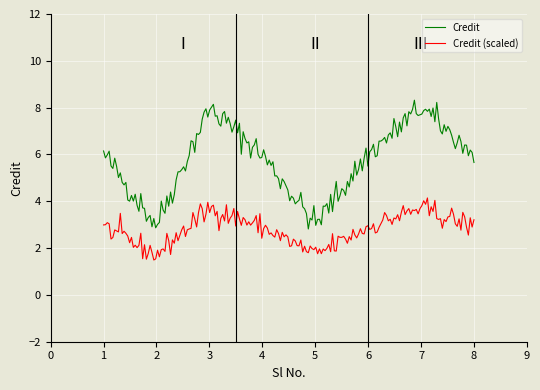

What is the minimum value shown in the chart?

1.5